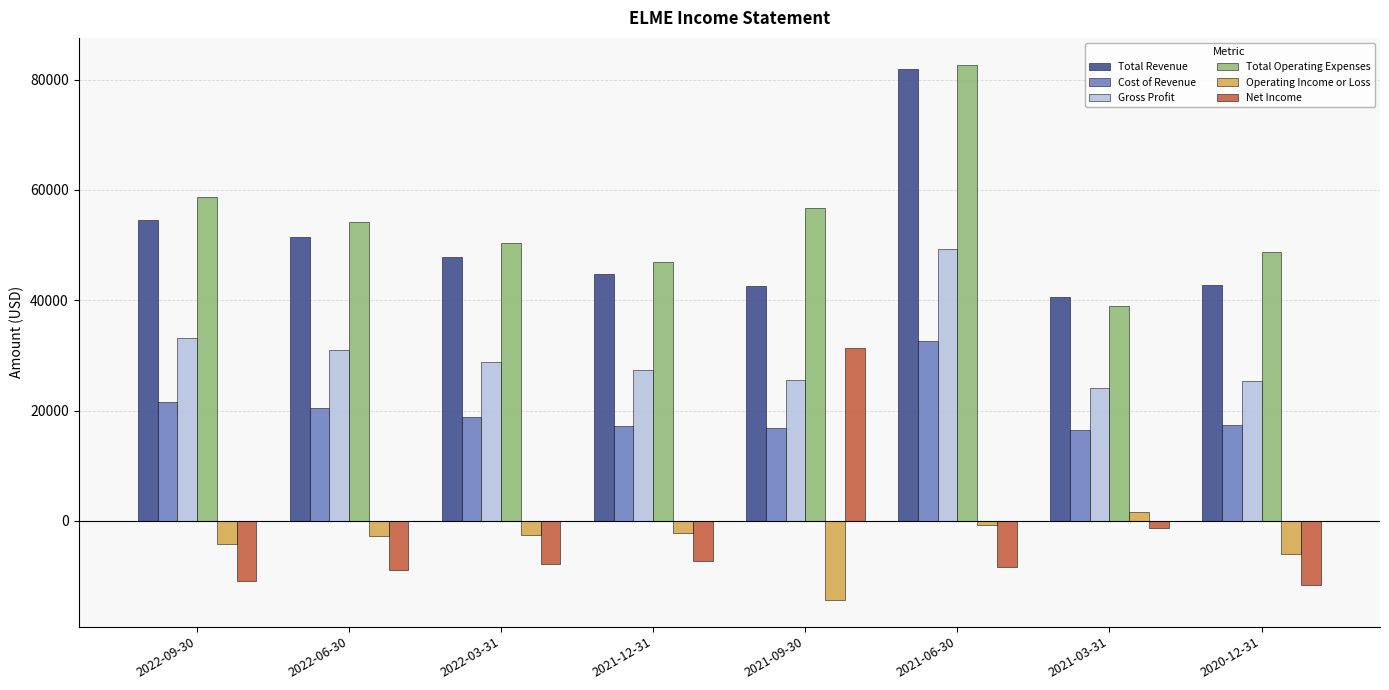

The value of Gross Profit at 2021-12-31 is 27400. True or false?

True